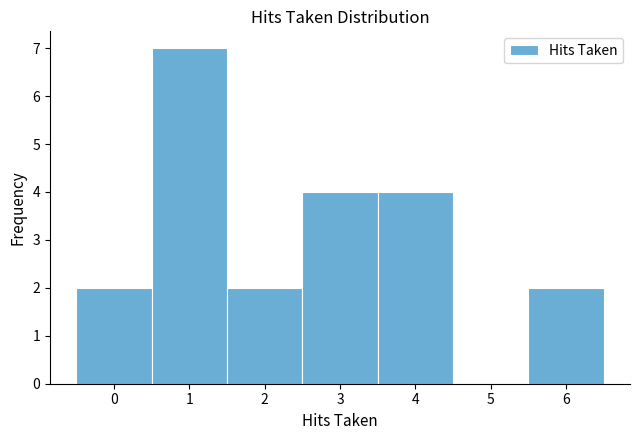

What is the height of the bar covering 5.5 to 6.5 on the x-axis? The values are not printed on the chart, so give them approximately, as read against the axis.

2